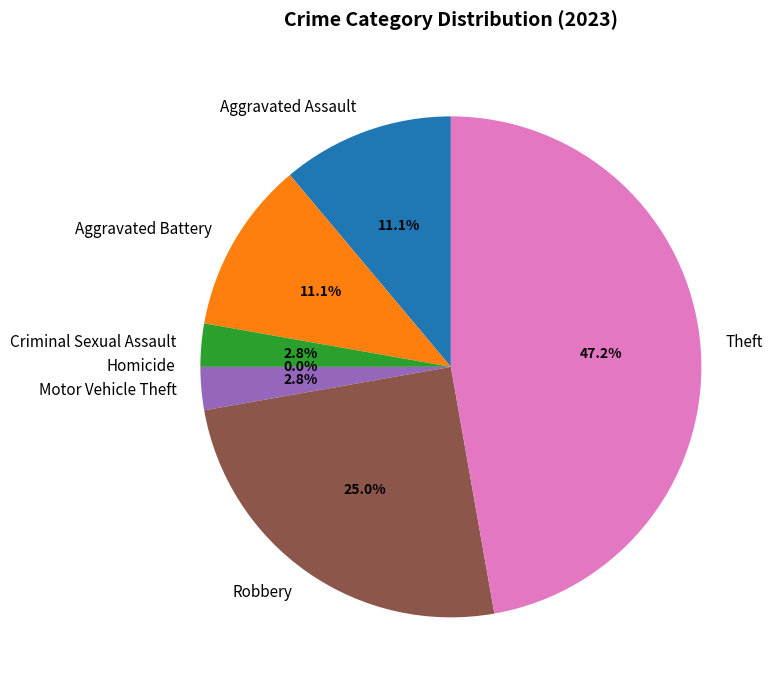

Rank the categories by value from lowest to highest.

Homicide, Criminal Sexual Assault, Motor Vehicle Theft, Aggravated Assault, Aggravated Battery, Robbery, Theft